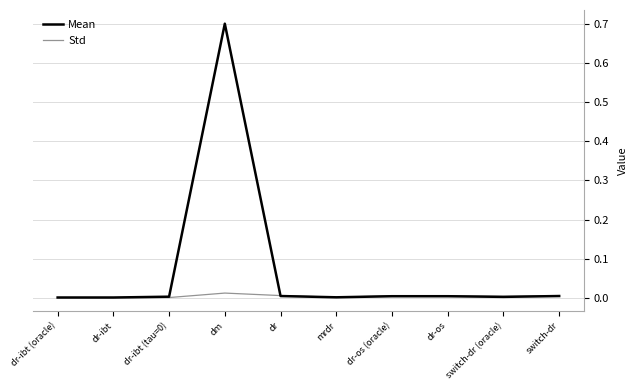

What is the maximum value shown in the chart?

0.7